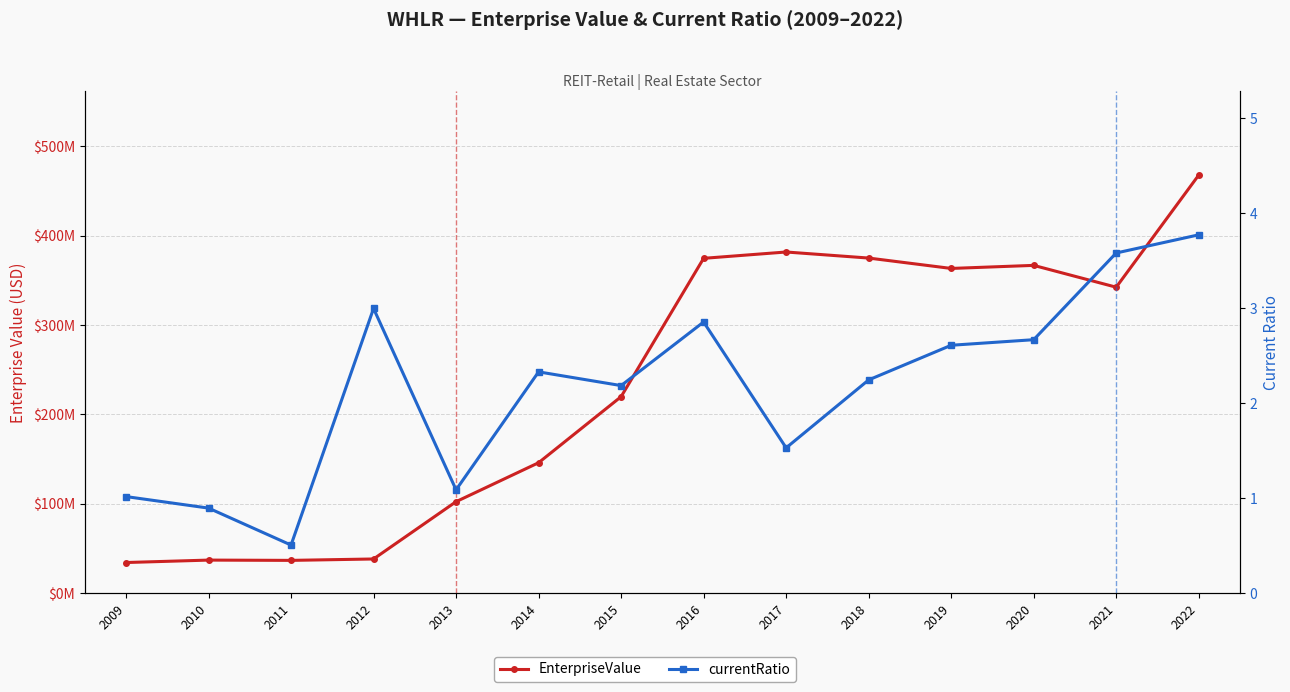

In currentRatio, how many points are higher than both neighbors (excluding endpoints)?

3